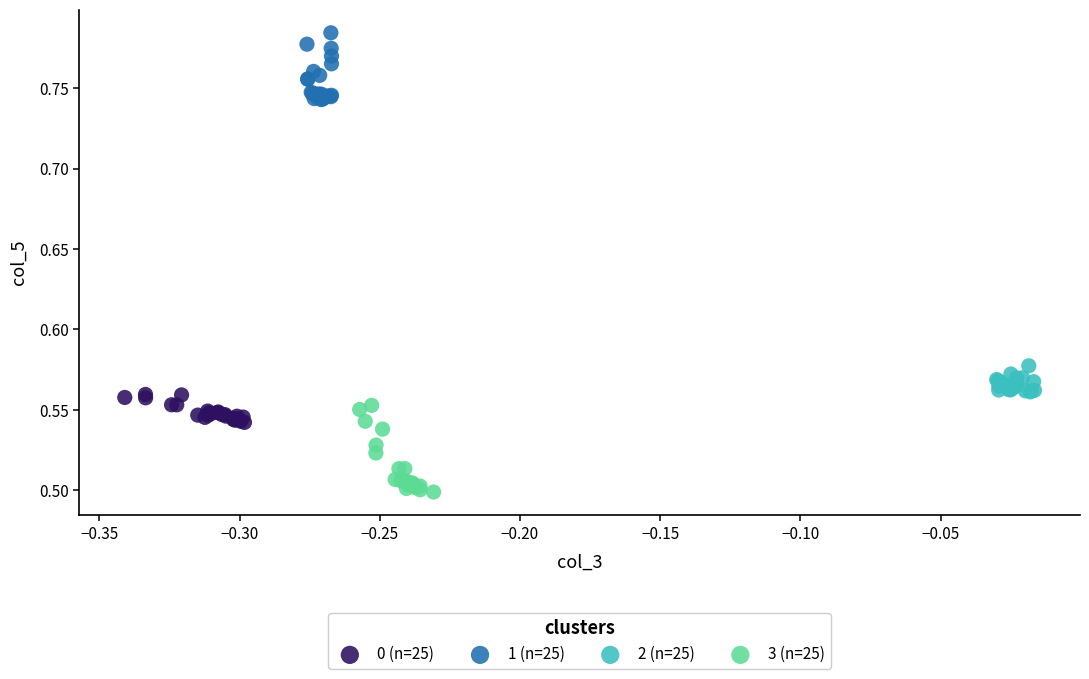

Which series has the widest spread of Y values?

3 (n=25)